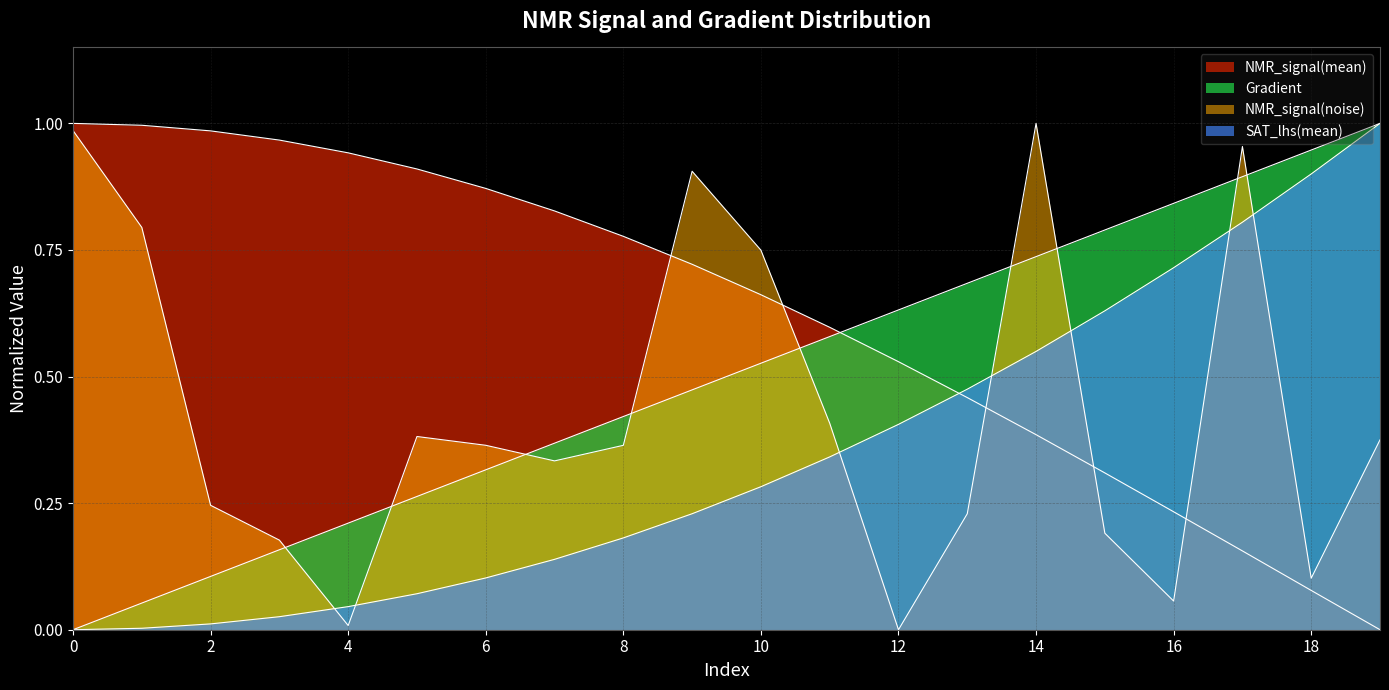

Count the number of data series in this chart.

4